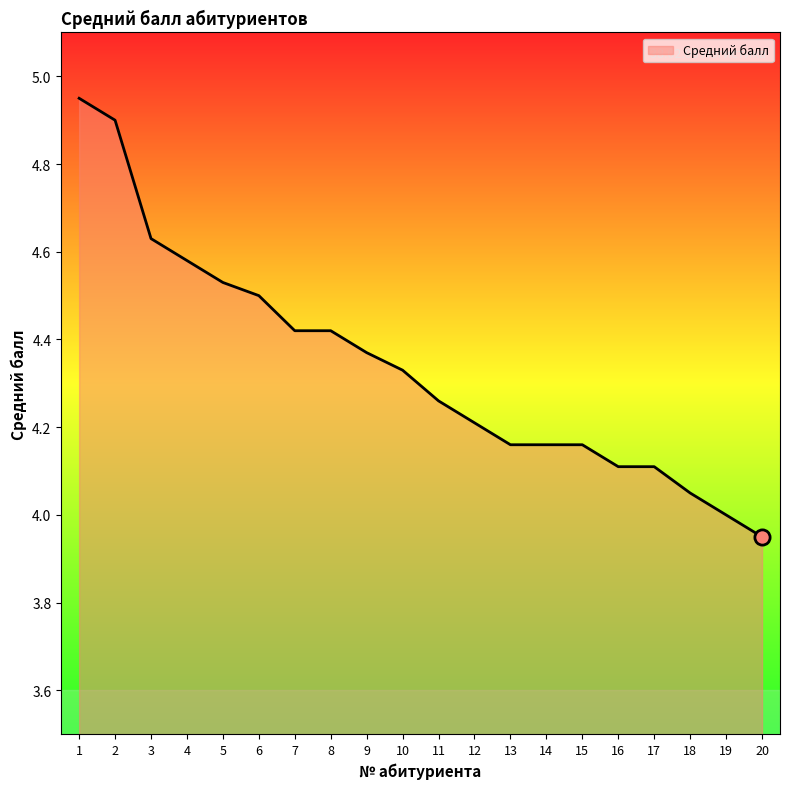

Which has a higher value, 16 or 2?

2